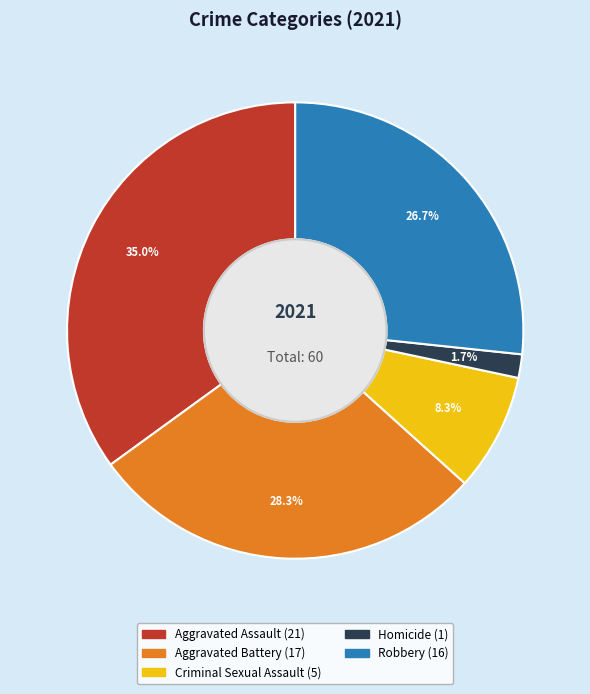

What is the smallest slice in the pie chart?

Homicide